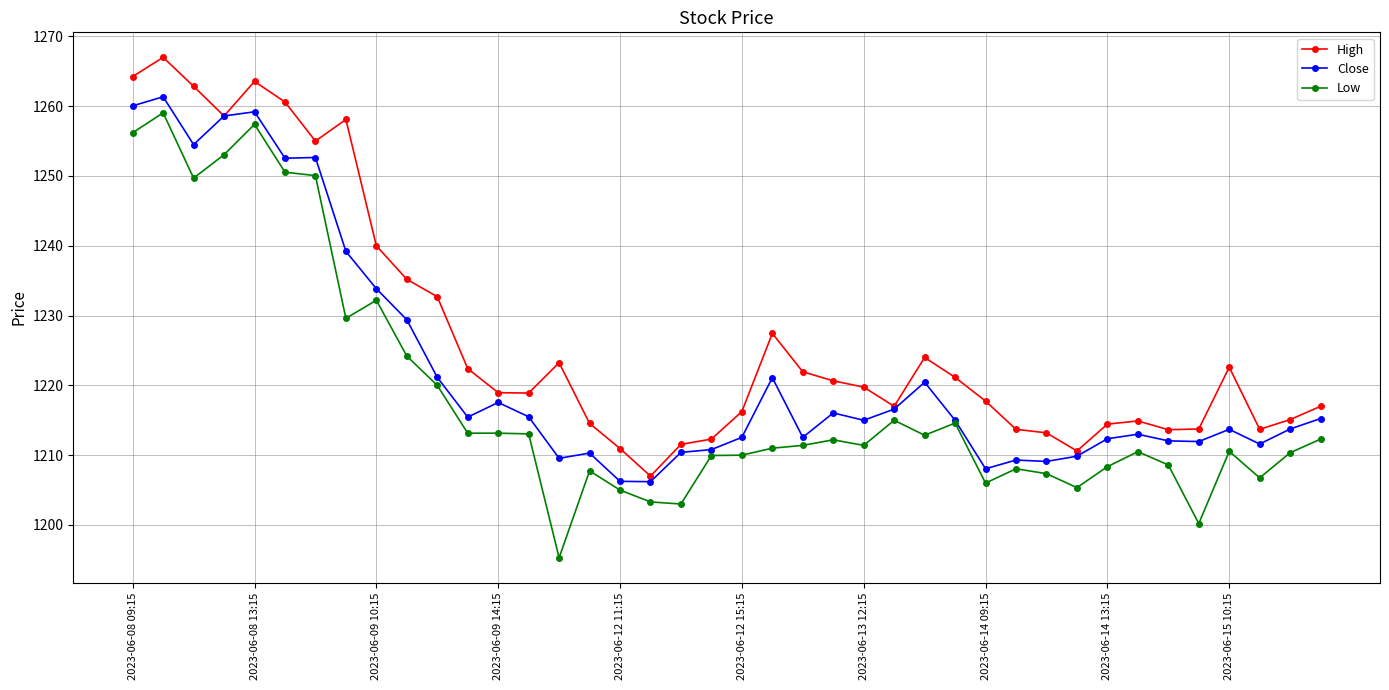

What are all the series names shown in the legend?

High, Close, Low